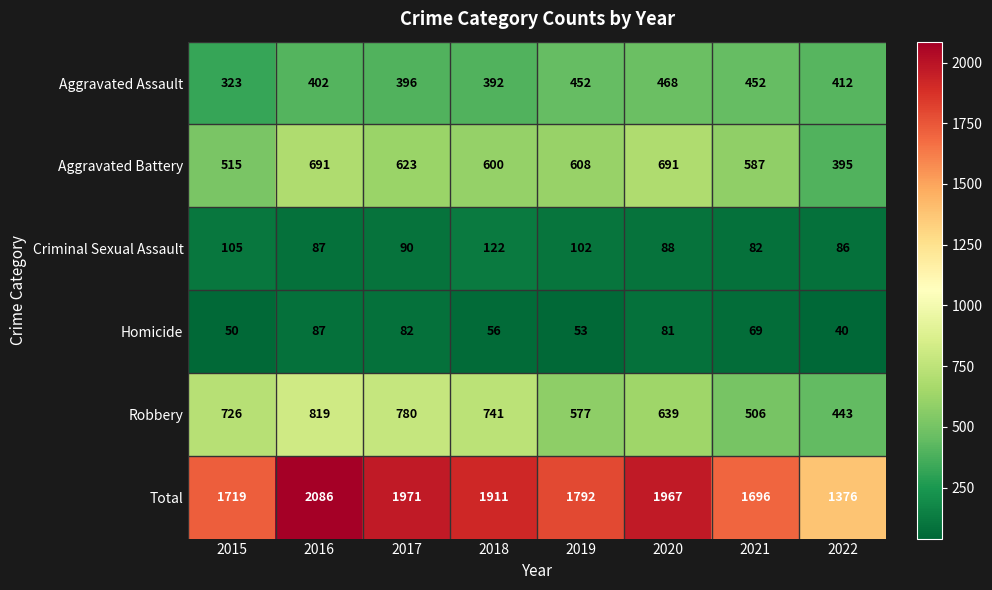

Where does the Total series first go above 1911?

2016